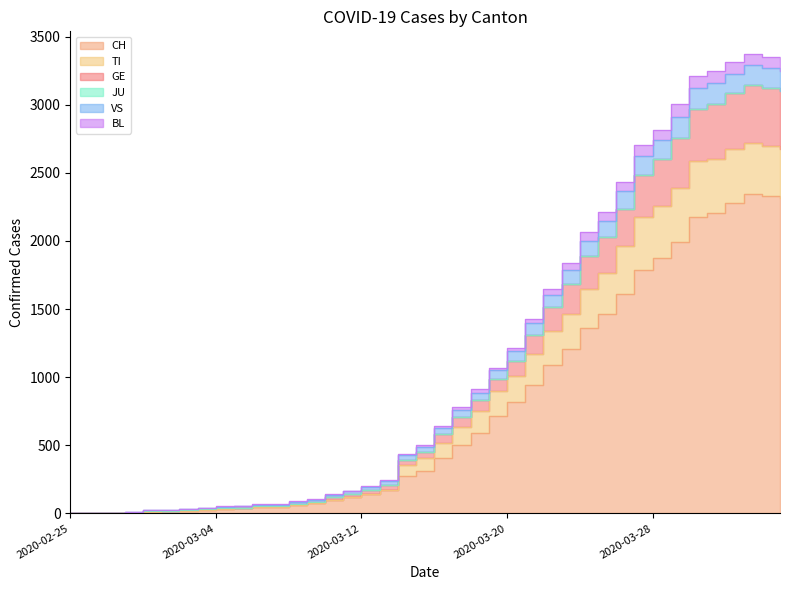

Which has a higher value, 2020-03-20 or 2020-03-30?

2020-03-30